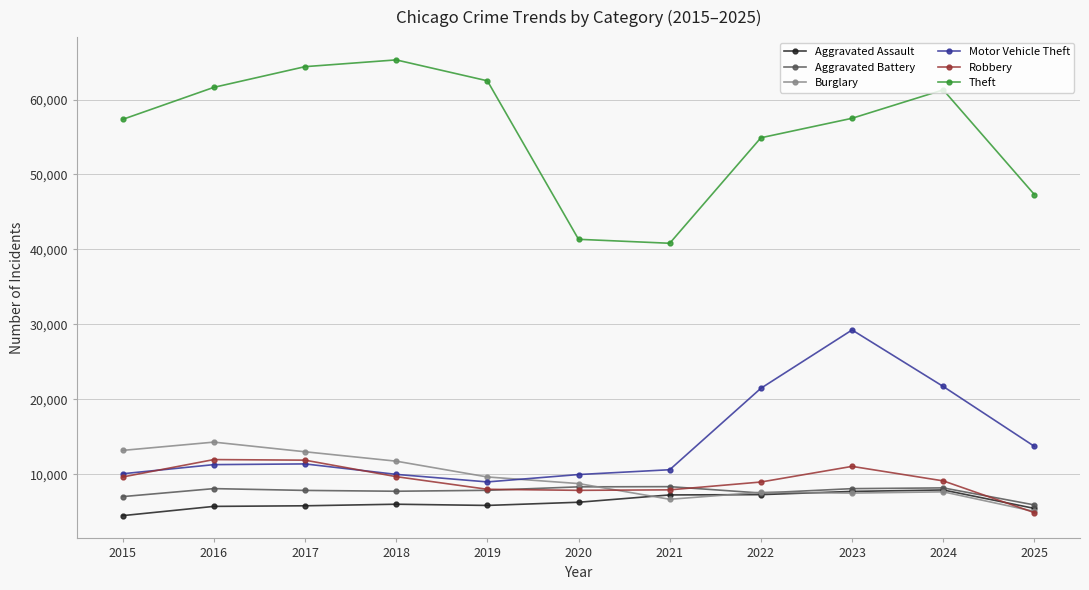

What is the difference between the second highest and second lowest values in the Robbery series?

4026